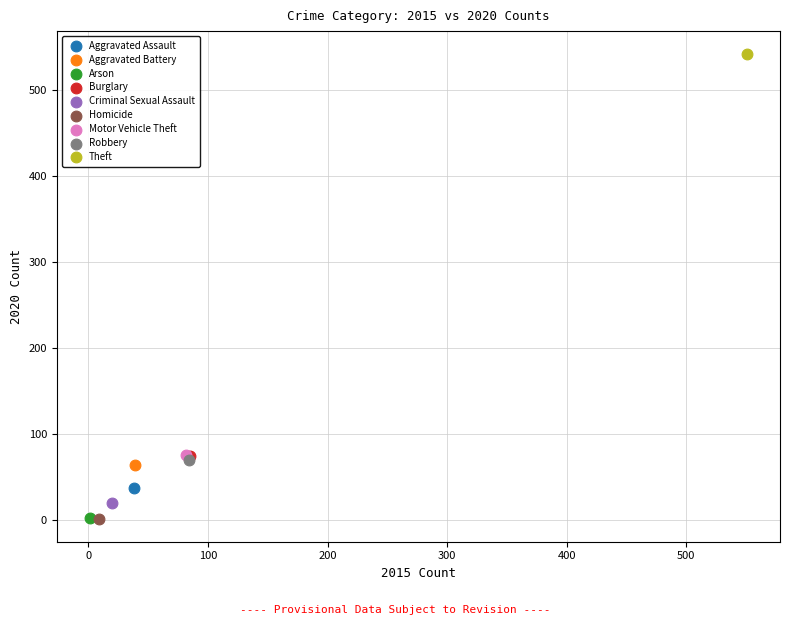

What are all the series names shown in the legend?

Aggravated Assault, Aggravated Battery, Arson, Burglary, Criminal Sexual Assault, Homicide, Motor Vehicle Theft, Robbery, Theft